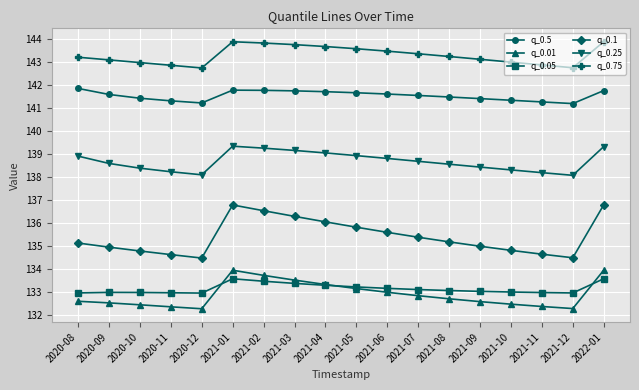

What is the difference between the q_0.01 values at 2022-01 and 2021-06?

1.0